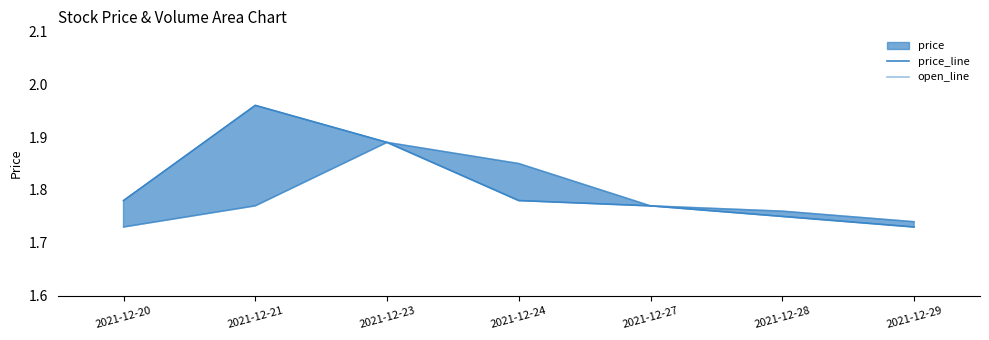

The open_line series shows 0.7 at 2021-12-24. True or false?

False